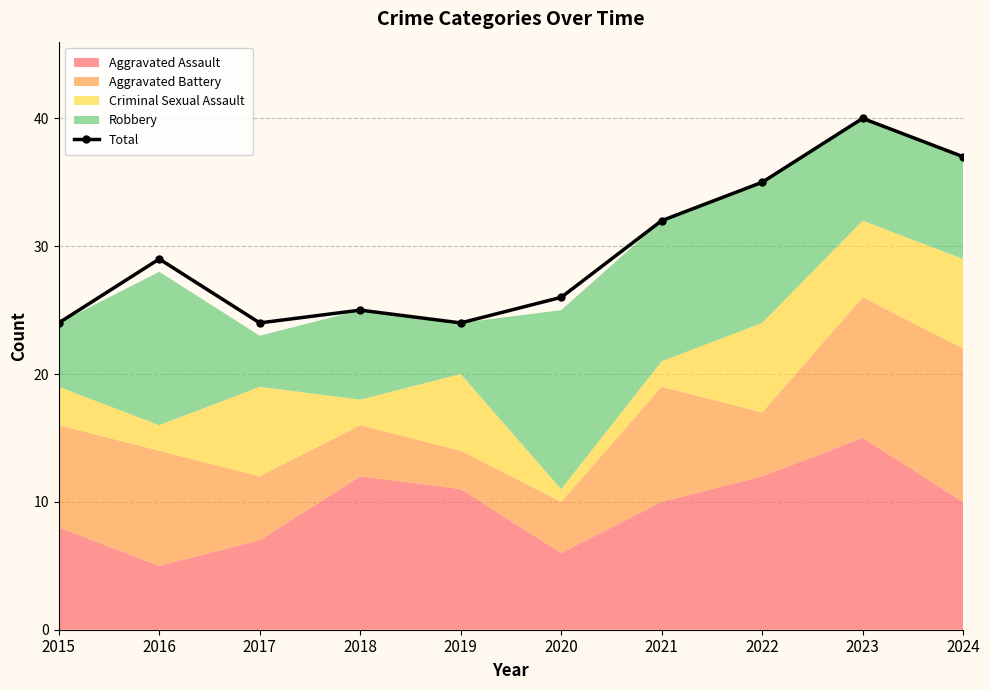

Count the number of values greater than 29.

4